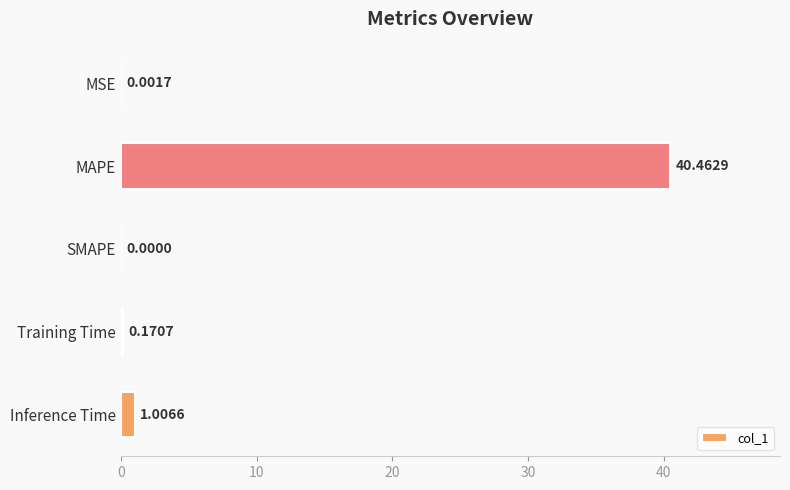

What is the sum of all values?

41.6